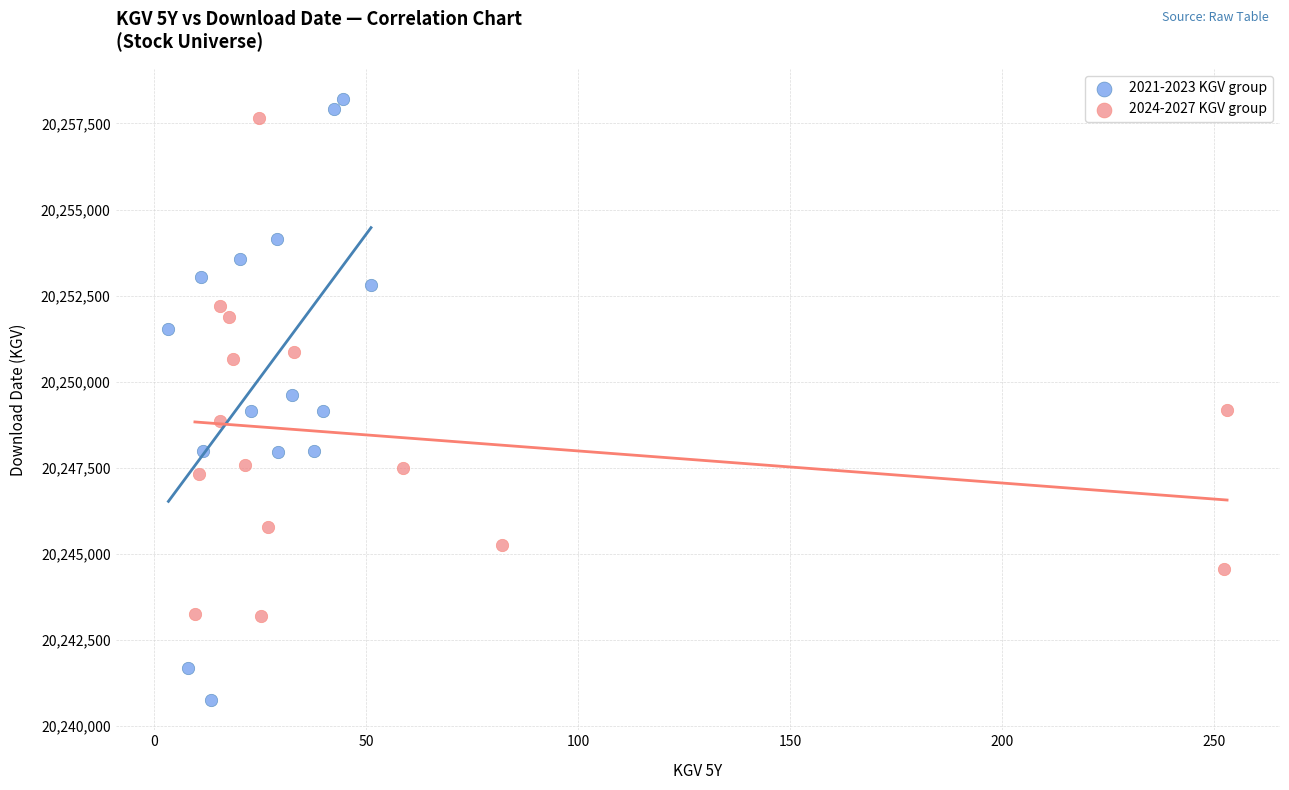

Which series has the widest spread of Y values?

2021-2023 KGV group